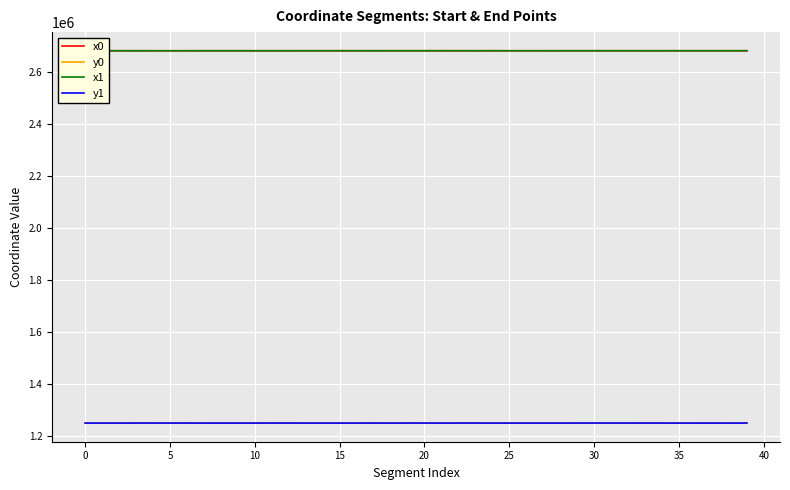

True or false: x1 and y1 cross at least once.

False